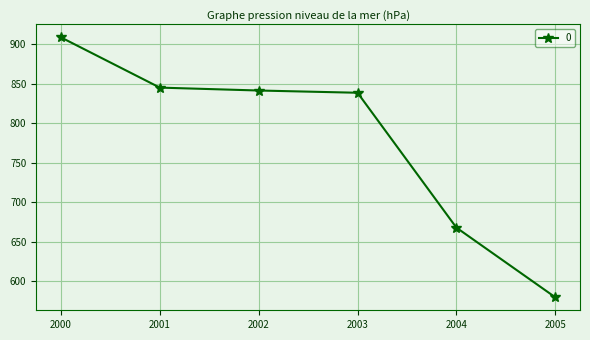

Is it true that the value at 2001 is 1402.4?

False